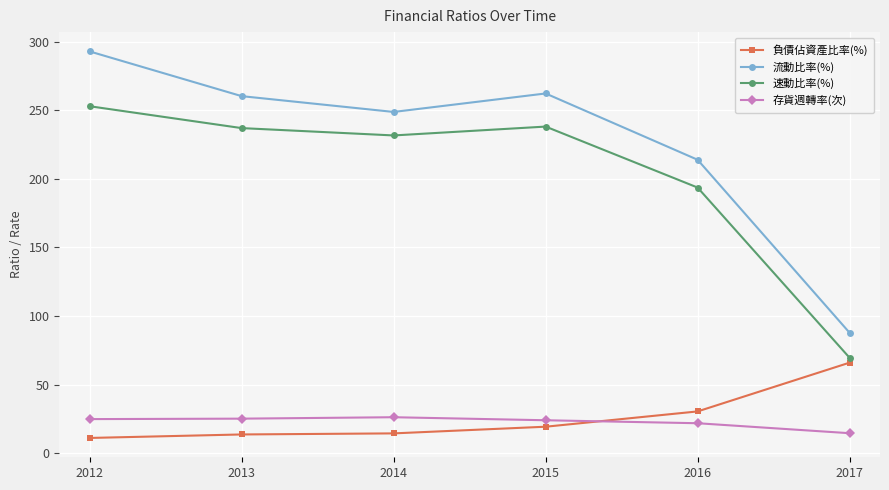

At how many categories does at least one series exceed 234?

4